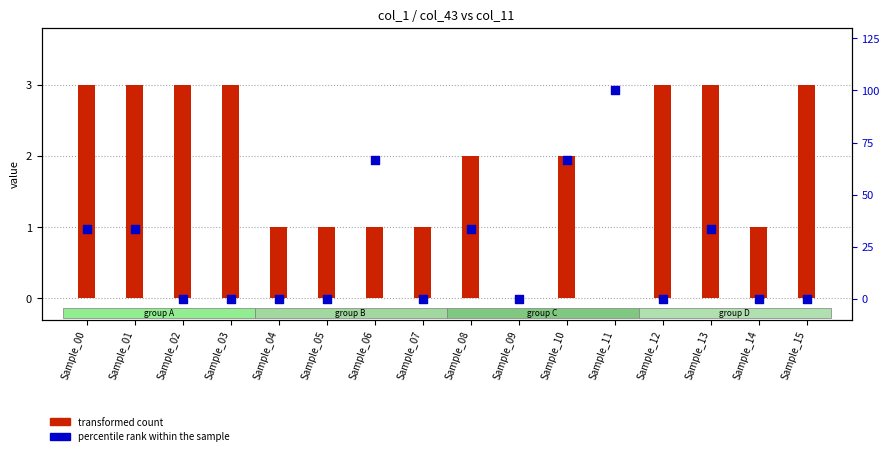

What is the total value across all series at Sample_06?

67.7